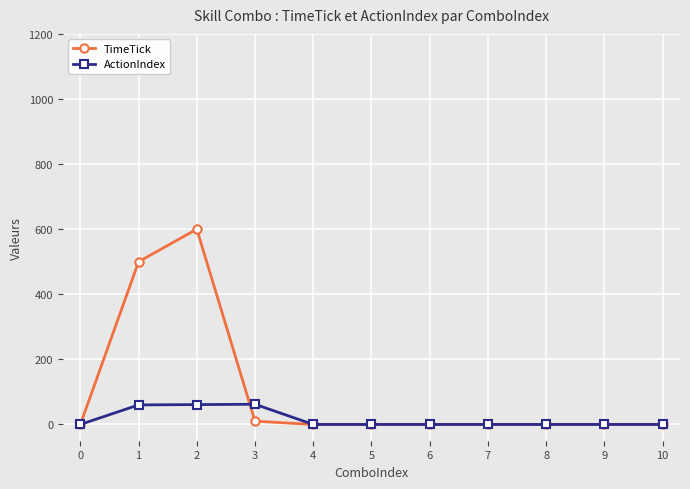

Which series has the largest total across all categories?

TimeTick